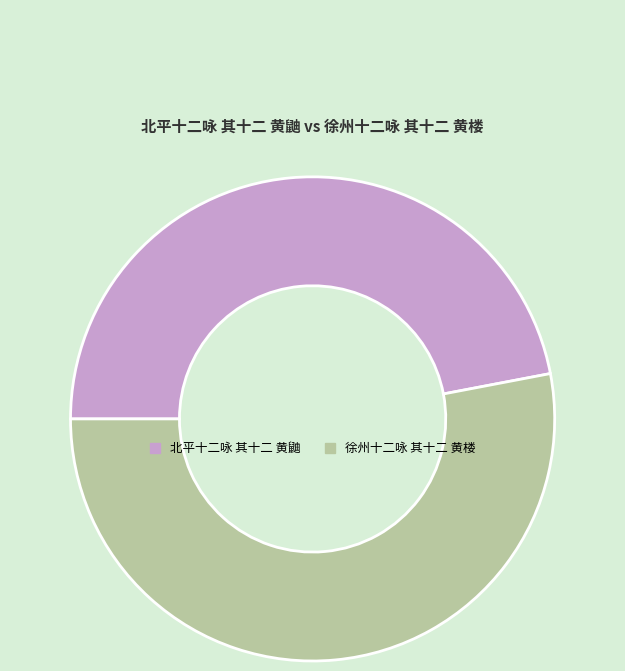

What is the largest slice in the pie chart?

徐州十二咏 其十二 黄楼